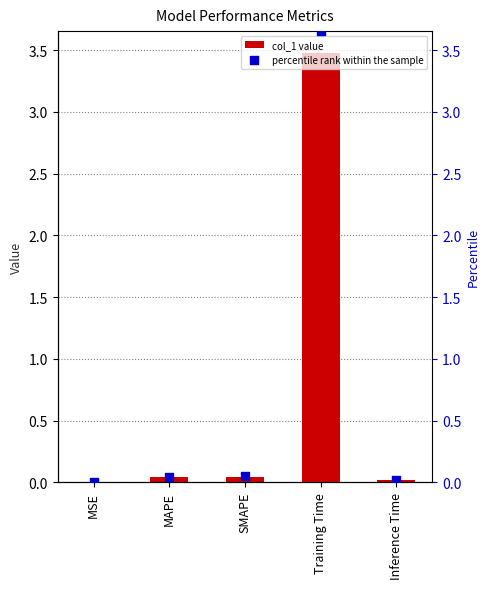

At which category is the sum across all series the highest?

Training Time